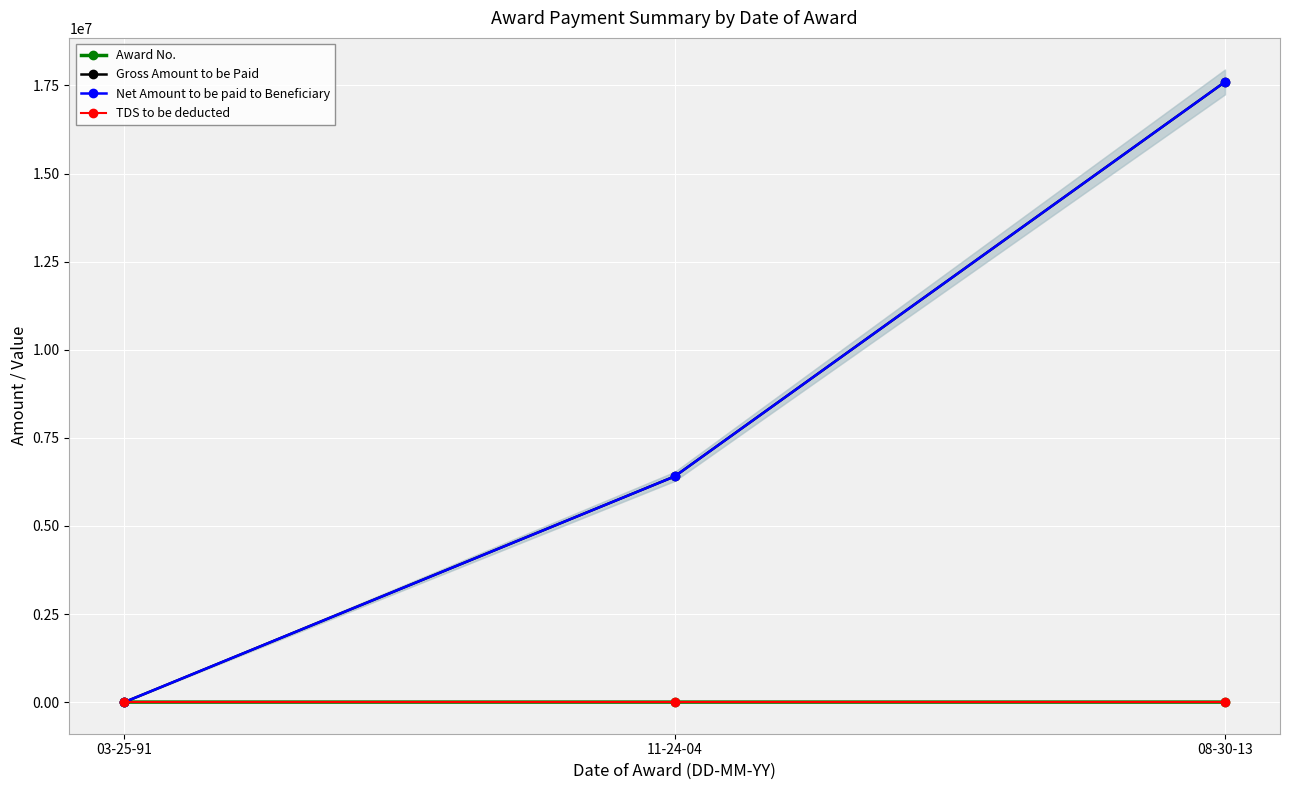

List the series in order of their peak value, highest first.

Gross Amount to be Paid, Net Amount to be paid to Beneficiary, Award No., TDS to be deducted